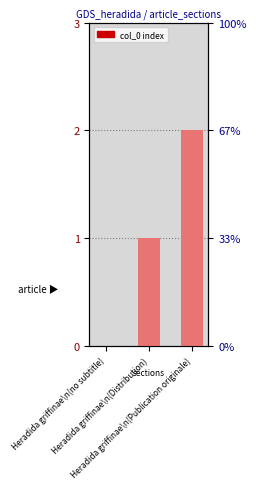

What is the change in value from Heradida griffinae\n(no subtitle) to Heradida griffinae\n(Publication originale)?

+2